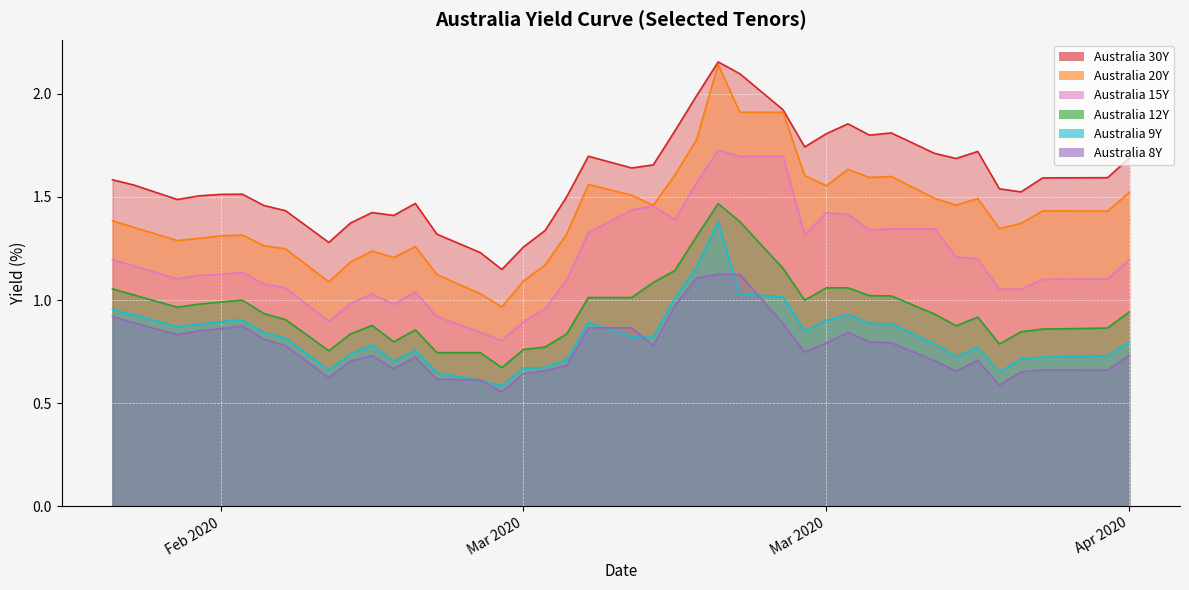

True or false: Australia 12Y and Australia 20Y cross at least once.

False